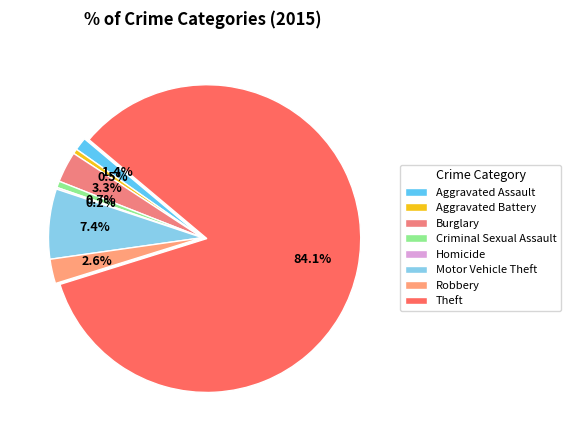

To the nearest percent, what is the difference between the largest and smallest slice percentages?

84%